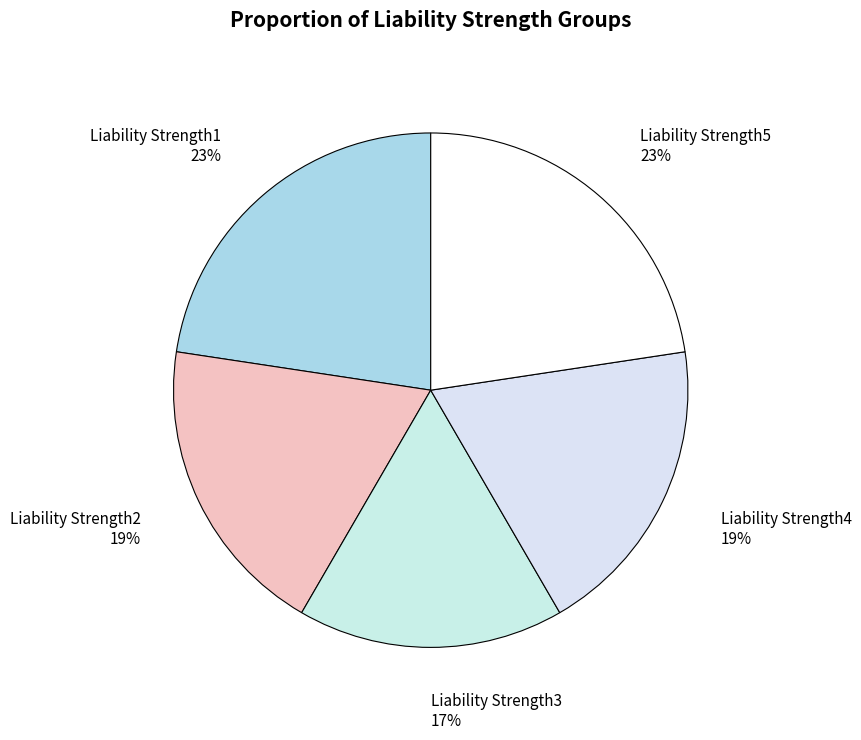

To the nearest percent, what portion does Liability Strength1 represent?

23%